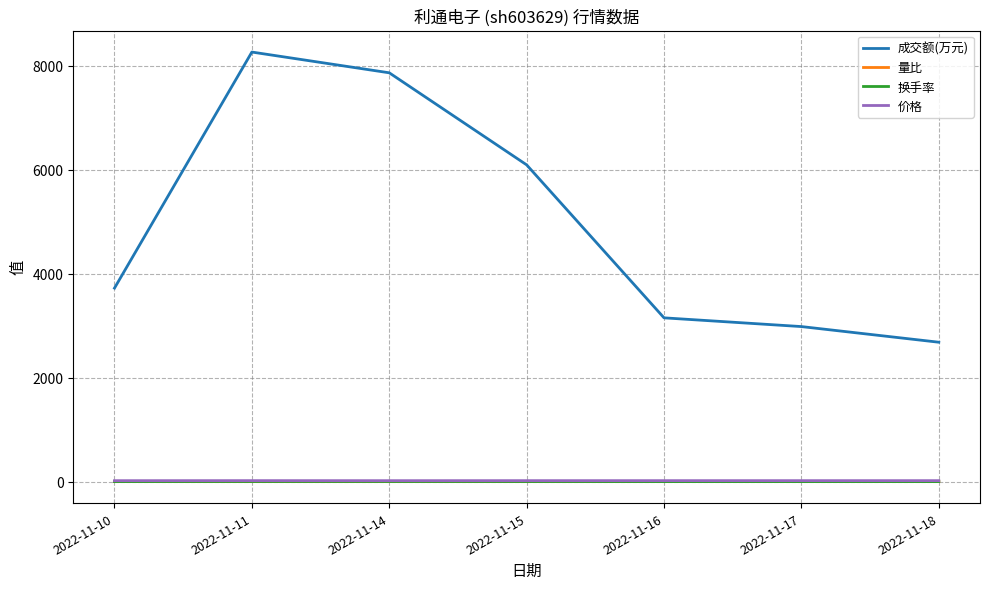

Which category has the highest value across all series?

2022-11-11